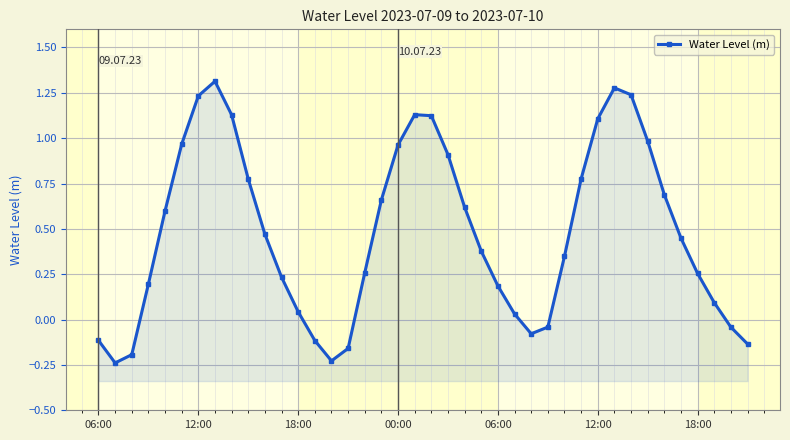

Is it true that the value at 26 is -0.0?

False